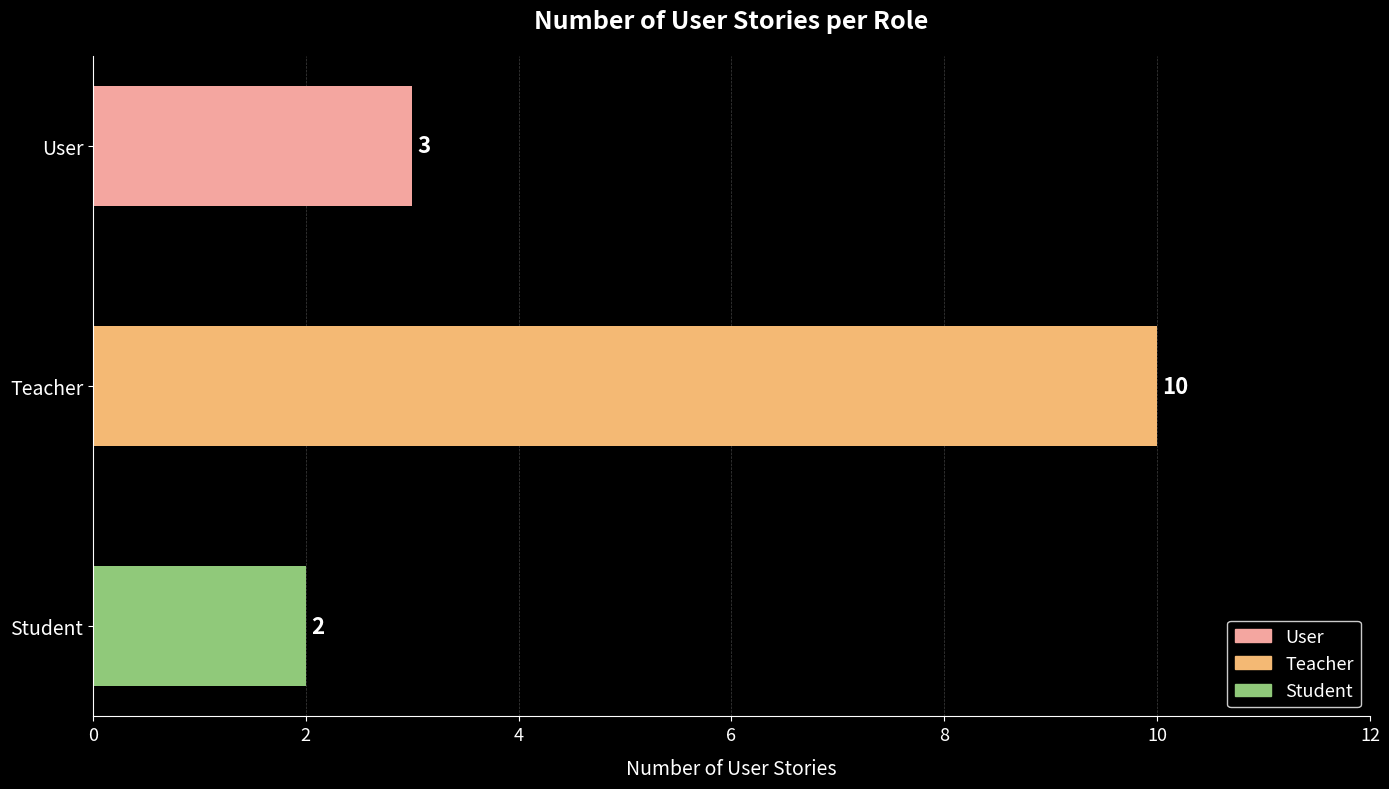

Reading bottom to top, extract all data points from this chart.

Student=2	Teacher=10	User=3